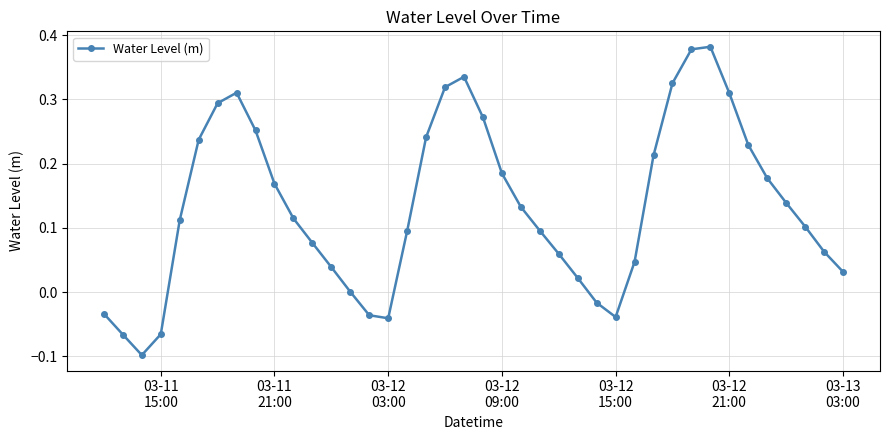

What is the difference between the second highest and minimum values?

0.5